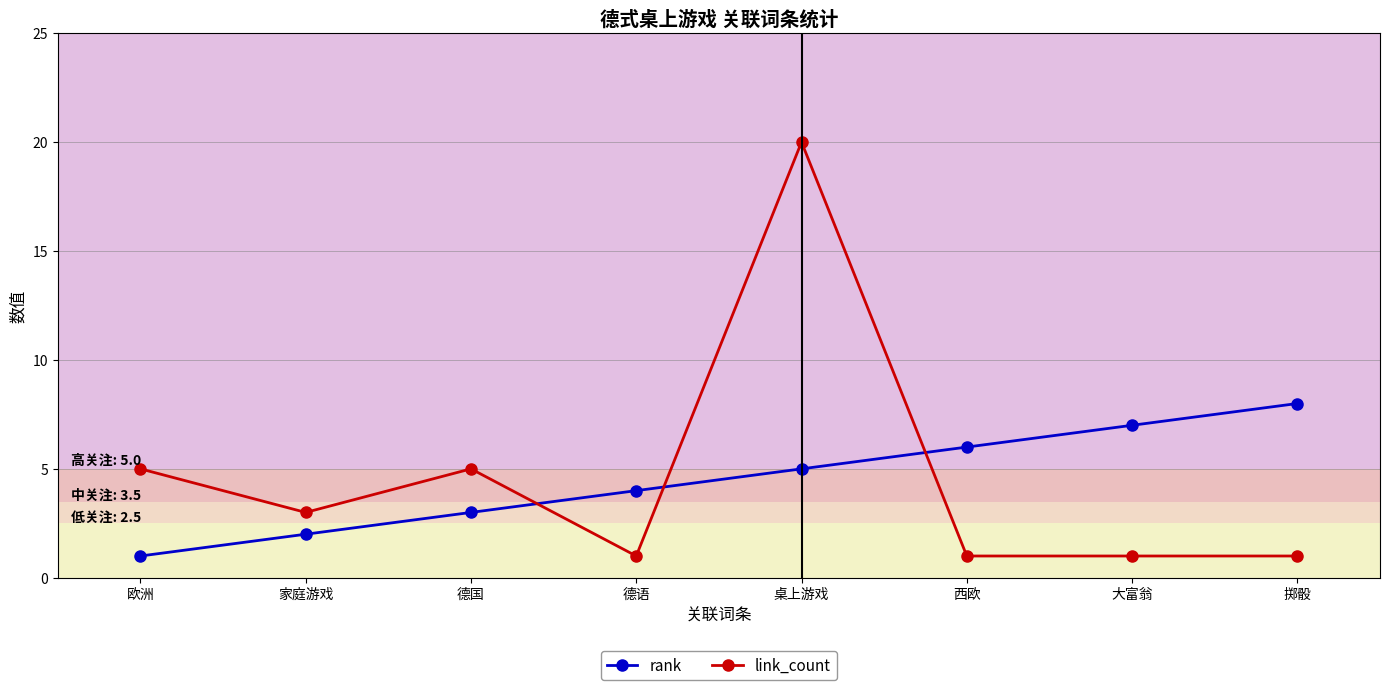

Reading right to left, list all the values displayed in this chart.

rank: 掷骰=8	大富翁=7	西欧=6	桌上游戏=5	德语=4	德国=3	家庭游戏=2	欧洲=1
link_count: 掷骰=1	大富翁=1	西欧=1	桌上游戏=20	德语=1	德国=5	家庭游戏=3	欧洲=5